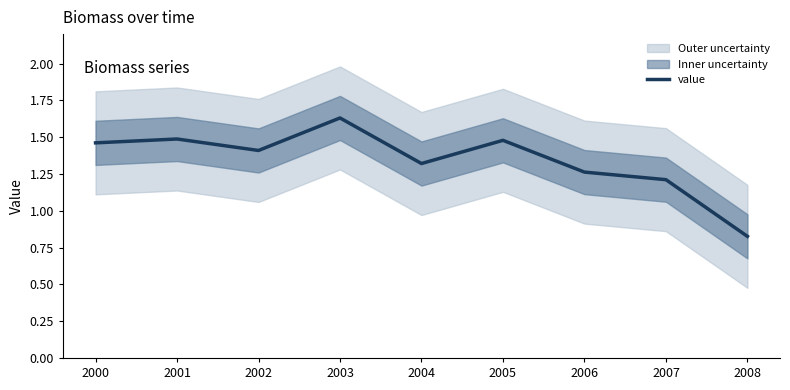

What is the sum of the values at 2003 and 2001?

3.1